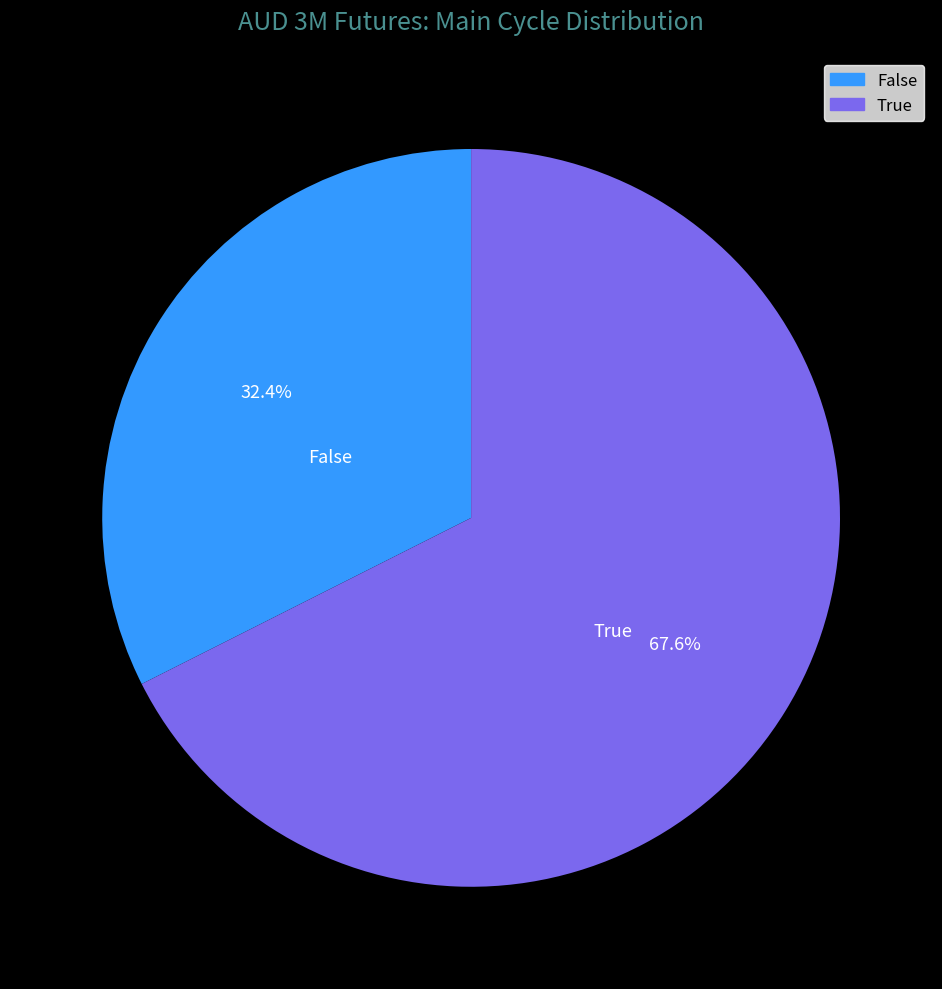

What is the largest slice in the pie chart?

True